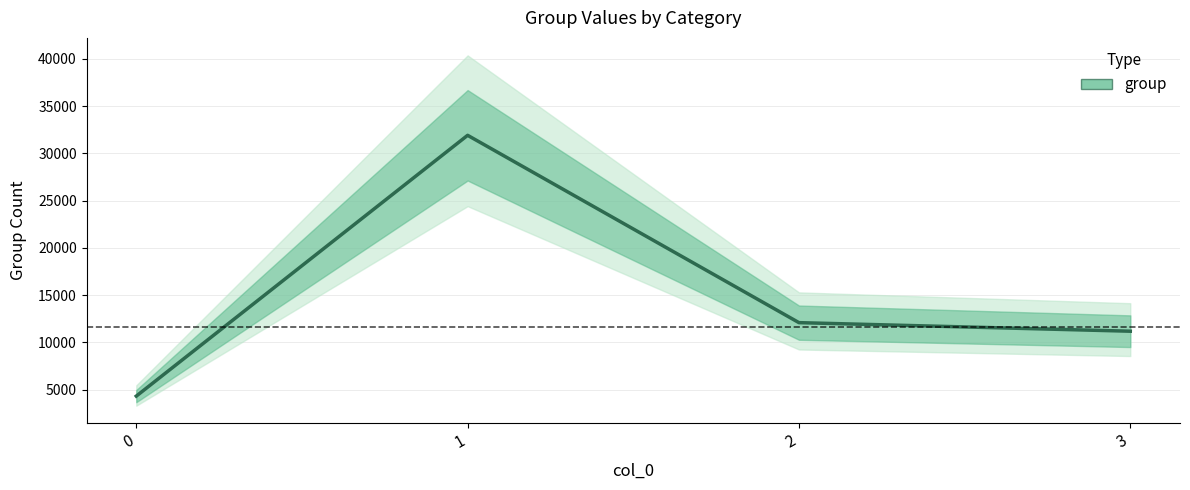

Reading left to right, list all the values displayed in this chart.

4312	31905	12084	11178